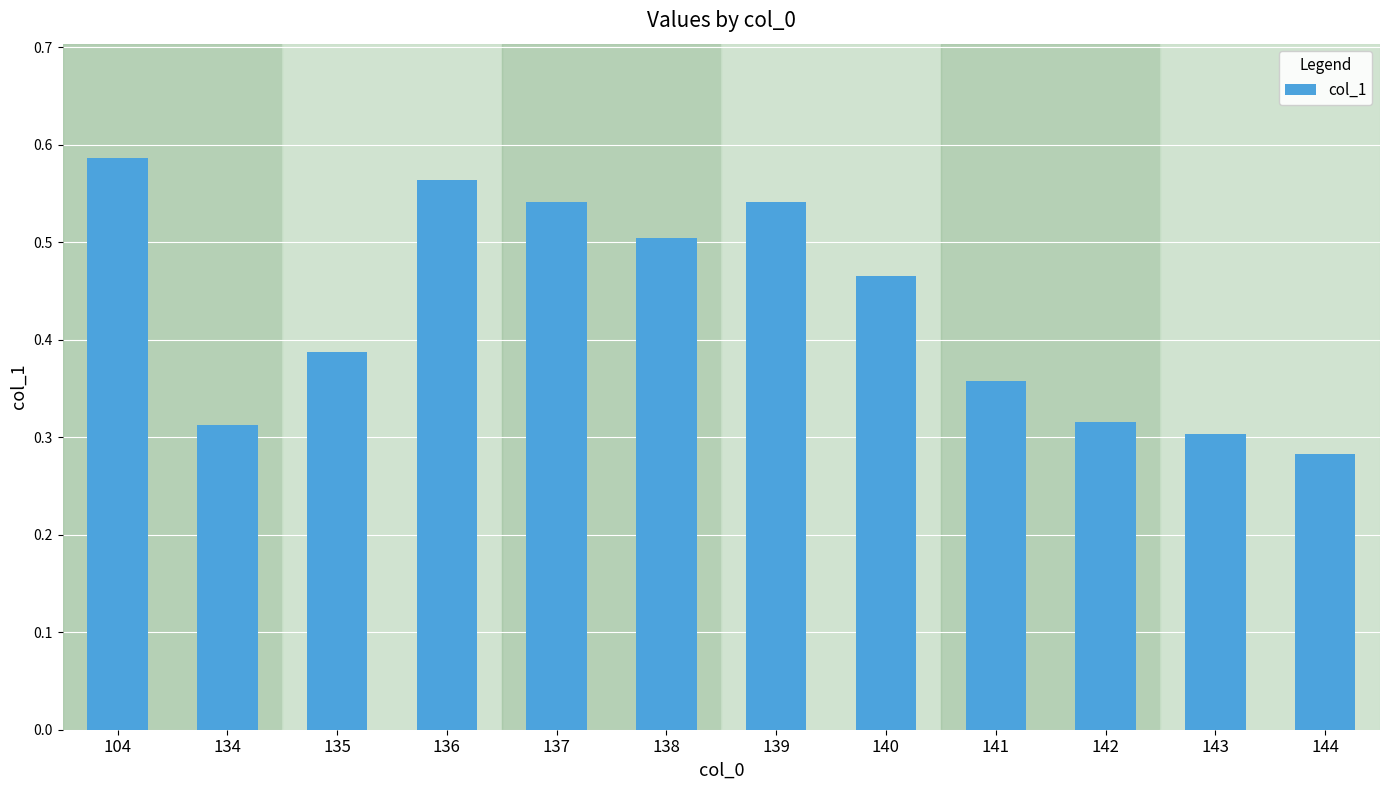

What is the sum of all values?

5.2